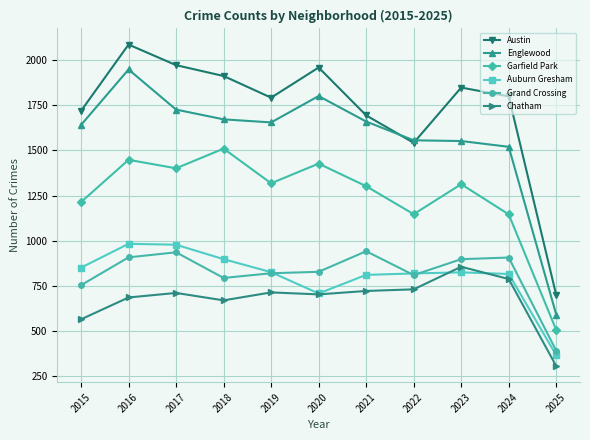

Which series has the largest range (max minus min)?

Austin